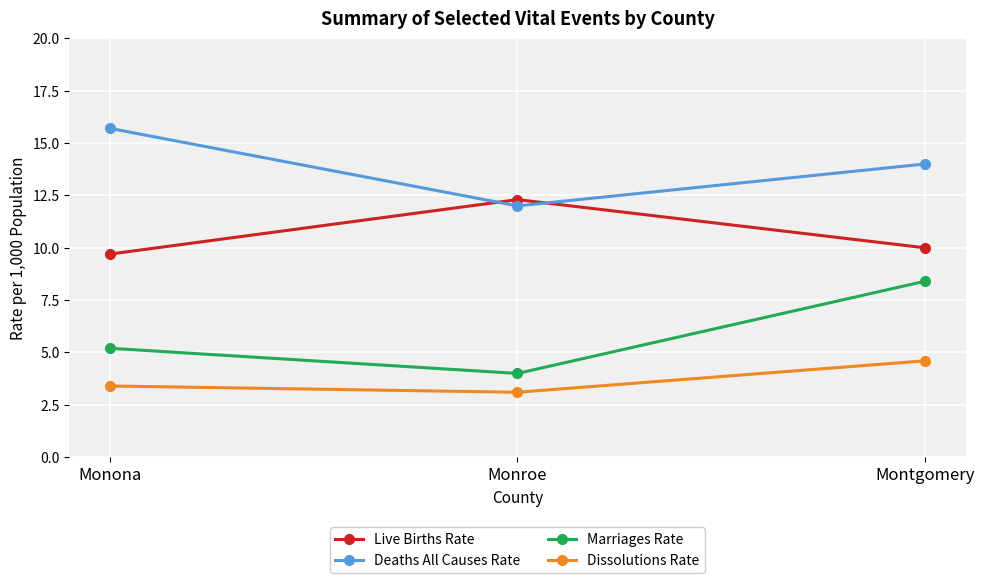

Reading right to left, what are all the values shown in this chart?

Live Births Rate: Montgomery=10.0	Monroe=12.3	Monona=9.7
Deaths All Causes Rate: Montgomery=14.0	Monroe=12.0	Monona=15.7
Marriages Rate: Montgomery=8.4	Monroe=4.0	Monona=5.2
Dissolutions Rate: Montgomery=4.6	Monroe=3.1	Monona=3.4